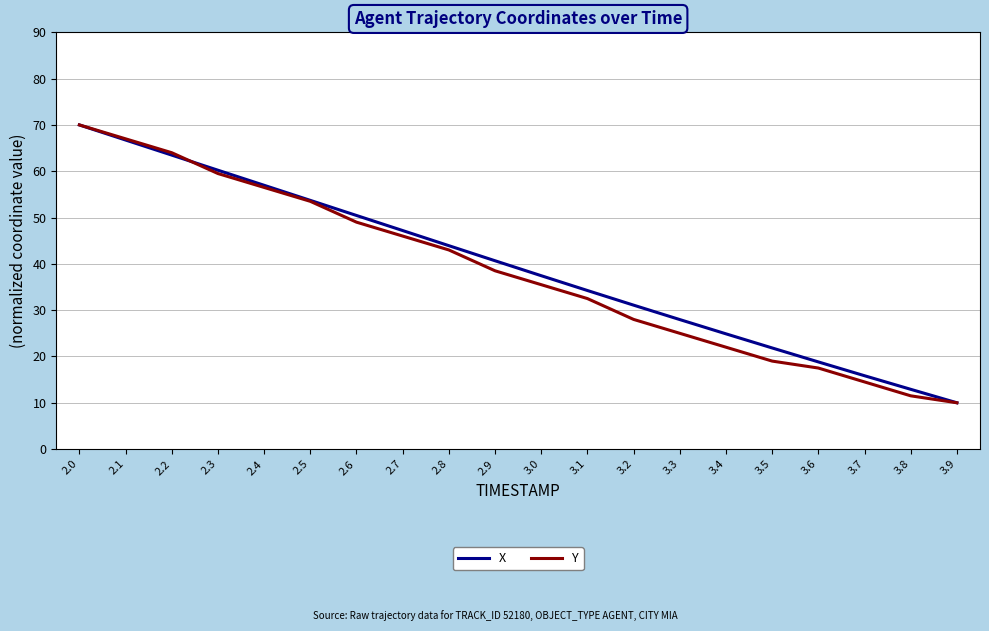

At which category does the chart reach its peak across all series?

2.0